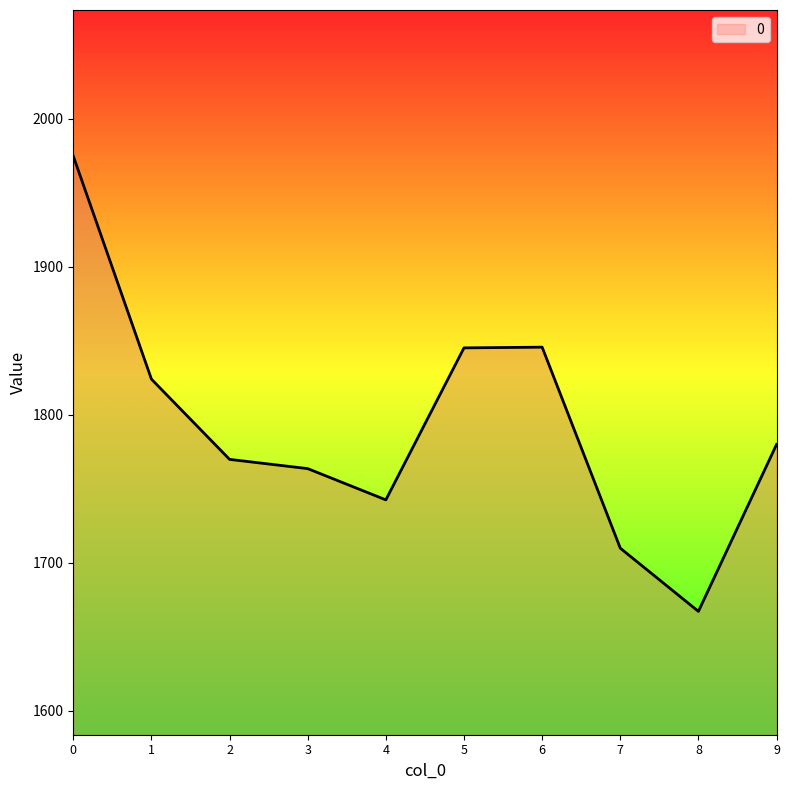

How many values are below 1779?

5